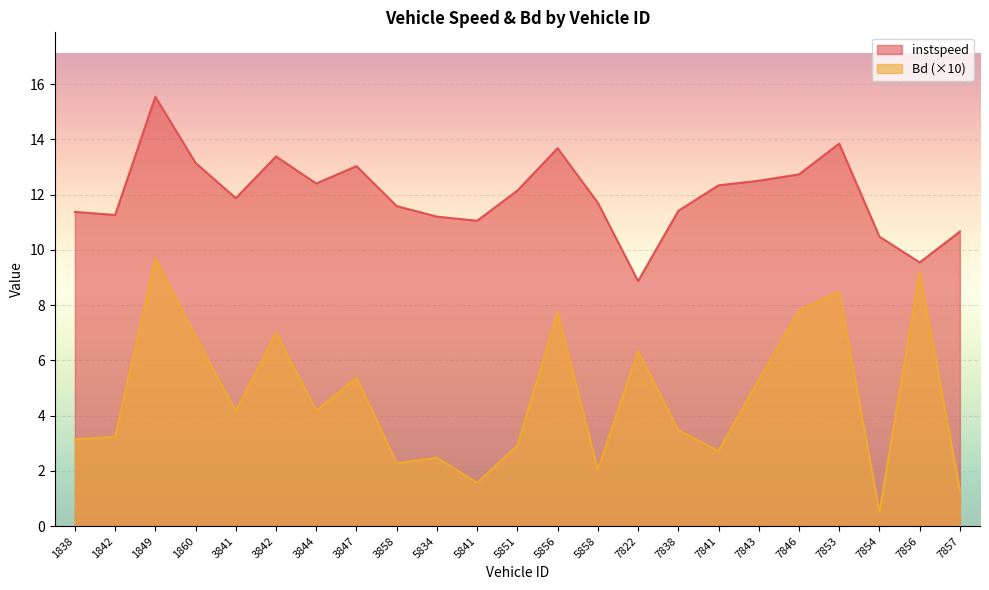

Which has a higher value, 7853 or 3847?

7853